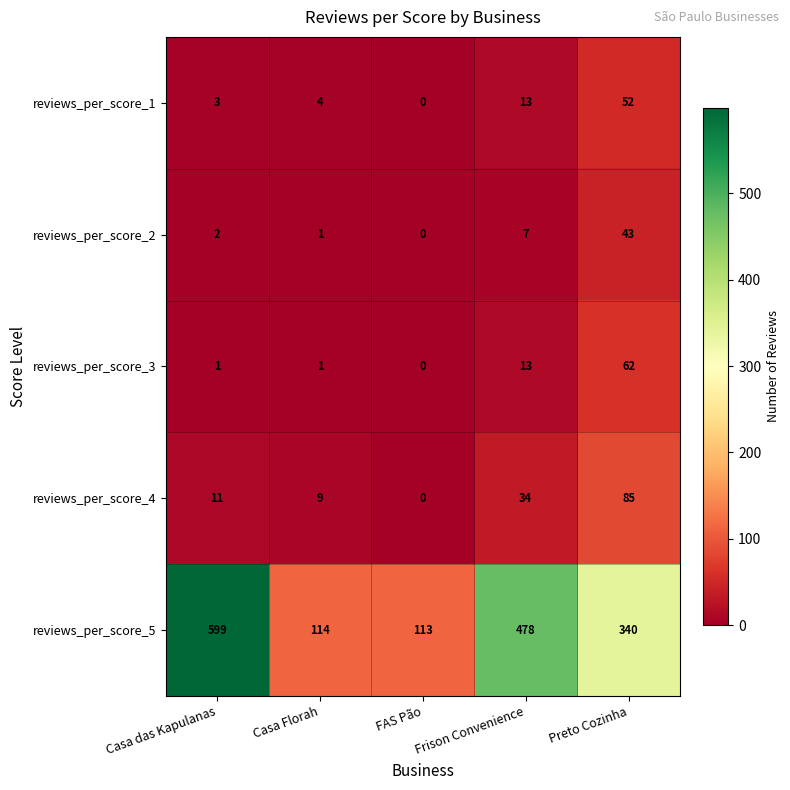

Rank the series at Casa das Kapulanas from highest to lowest value.

reviews_per_score_5, reviews_per_score_4, reviews_per_score_1, reviews_per_score_2, reviews_per_score_3